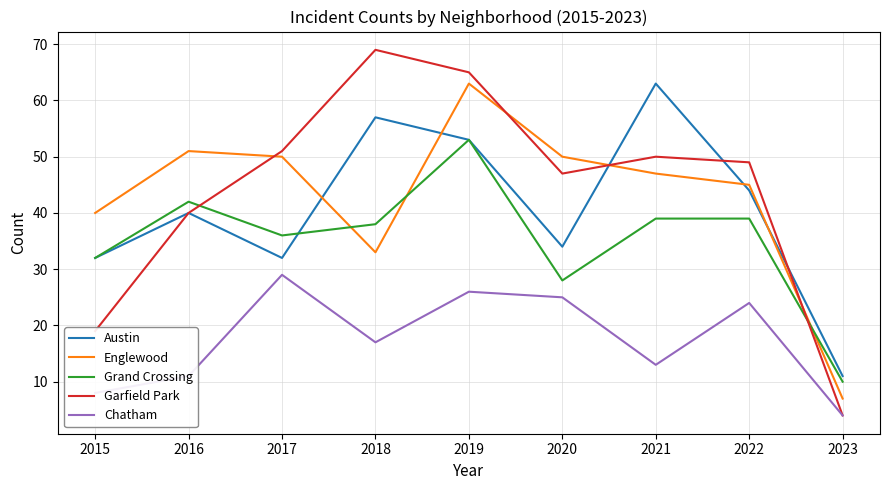

What is the difference between the highest and lowest values at 2023?

7